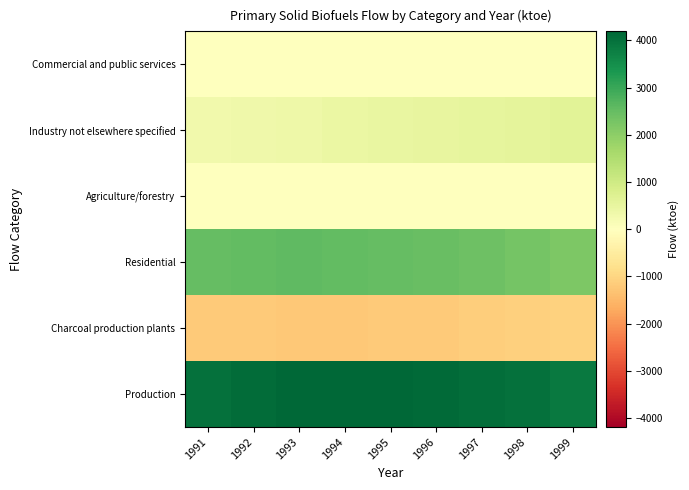

Which label corresponds to the largest value in the chart?

1994